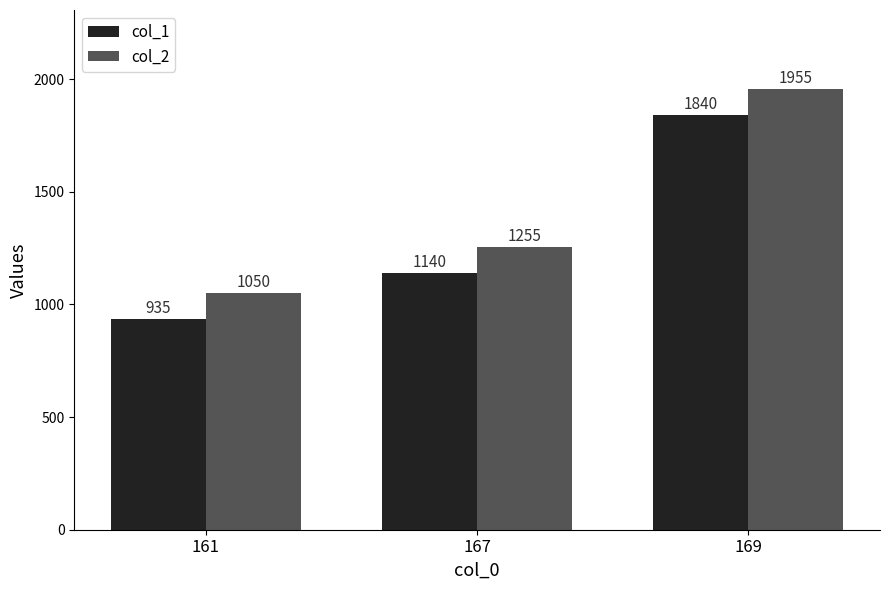

How many col_2 values are between 1050 and 1955?

3